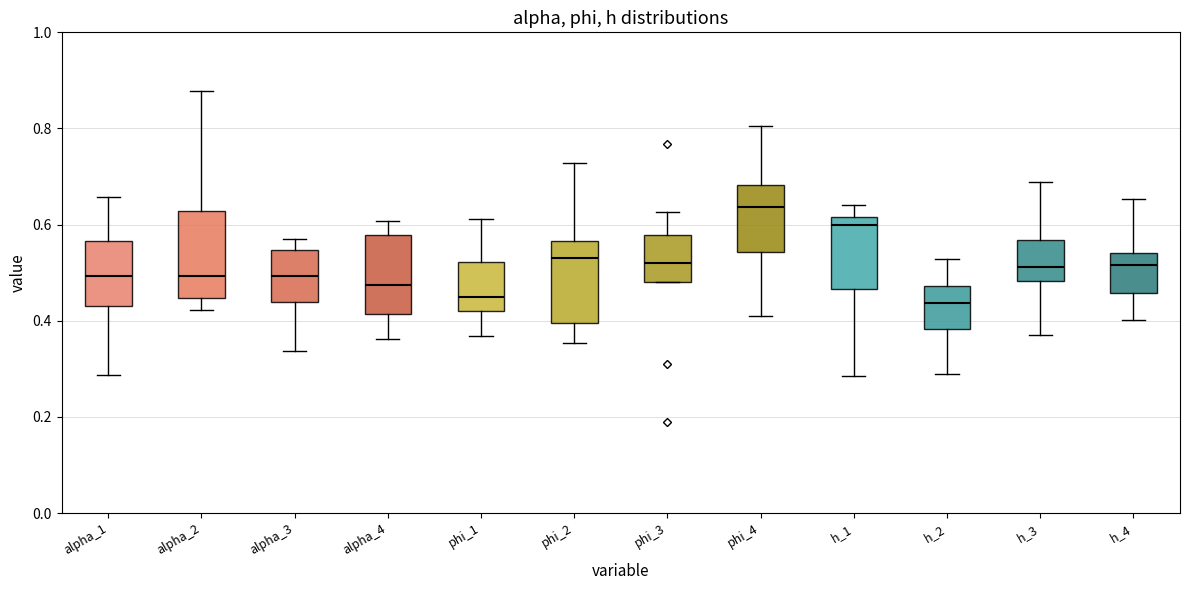

Reading left to right, transcribe this box plot: for each box, give where its median line is, the range the box spans, and where its two whiskers end, as read against the y-axis. The values are not printed on the chart, so give them approximately, as read against the axis.

alpha_1: median 0.50, box 0.44 to 0.56, whiskers 0.28 to 0.66
alpha_2: median 0.50, box 0.44 to 0.62, whiskers 0.42 to 0.88
alpha_3: median 0.50, box 0.44 to 0.54, whiskers 0.34 to 0.58
alpha_4: median 0.48, box 0.42 to 0.58, whiskers 0.36 to 0.60
phi_1: median 0.44, box 0.42 to 0.52, whiskers 0.36 to 0.62
phi_2: median 0.54, box 0.40 to 0.56, whiskers 0.36 to 0.72
phi_3: median 0.52, box 0.48 to 0.58, whiskers 0.48 to 0.62
phi_4: median 0.64, box 0.54 to 0.68, whiskers 0.40 to 0.80
h_1: median 0.60, box 0.46 to 0.62, whiskers 0.28 to 0.64
h_2: median 0.44, box 0.38 to 0.48, whiskers 0.28 to 0.52
h_3: median 0.52, box 0.48 to 0.56, whiskers 0.36 to 0.68
h_4: median 0.52, box 0.46 to 0.54, whiskers 0.40 to 0.66